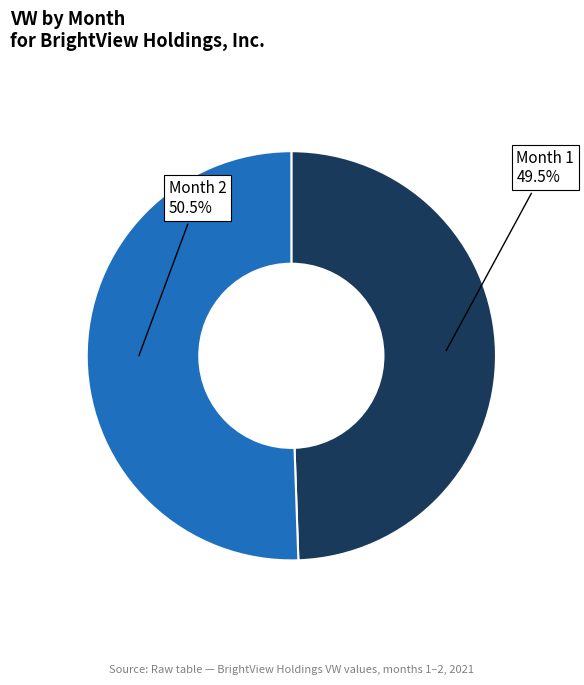

Rank the categories by value from lowest to highest.

Month 1, Month 2